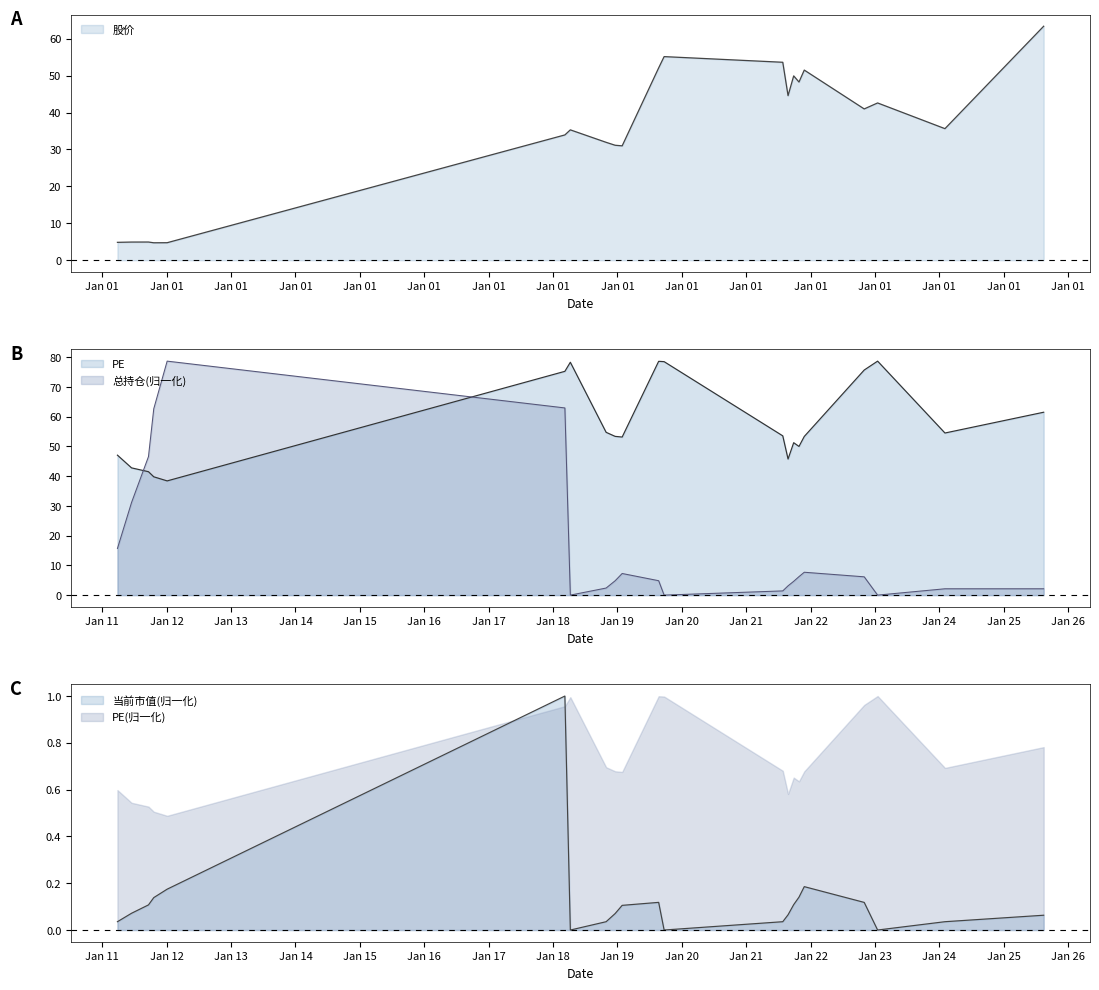

List the series in order of their overall mean, lowest first.

当前市值, 总持仓, 股价, PE